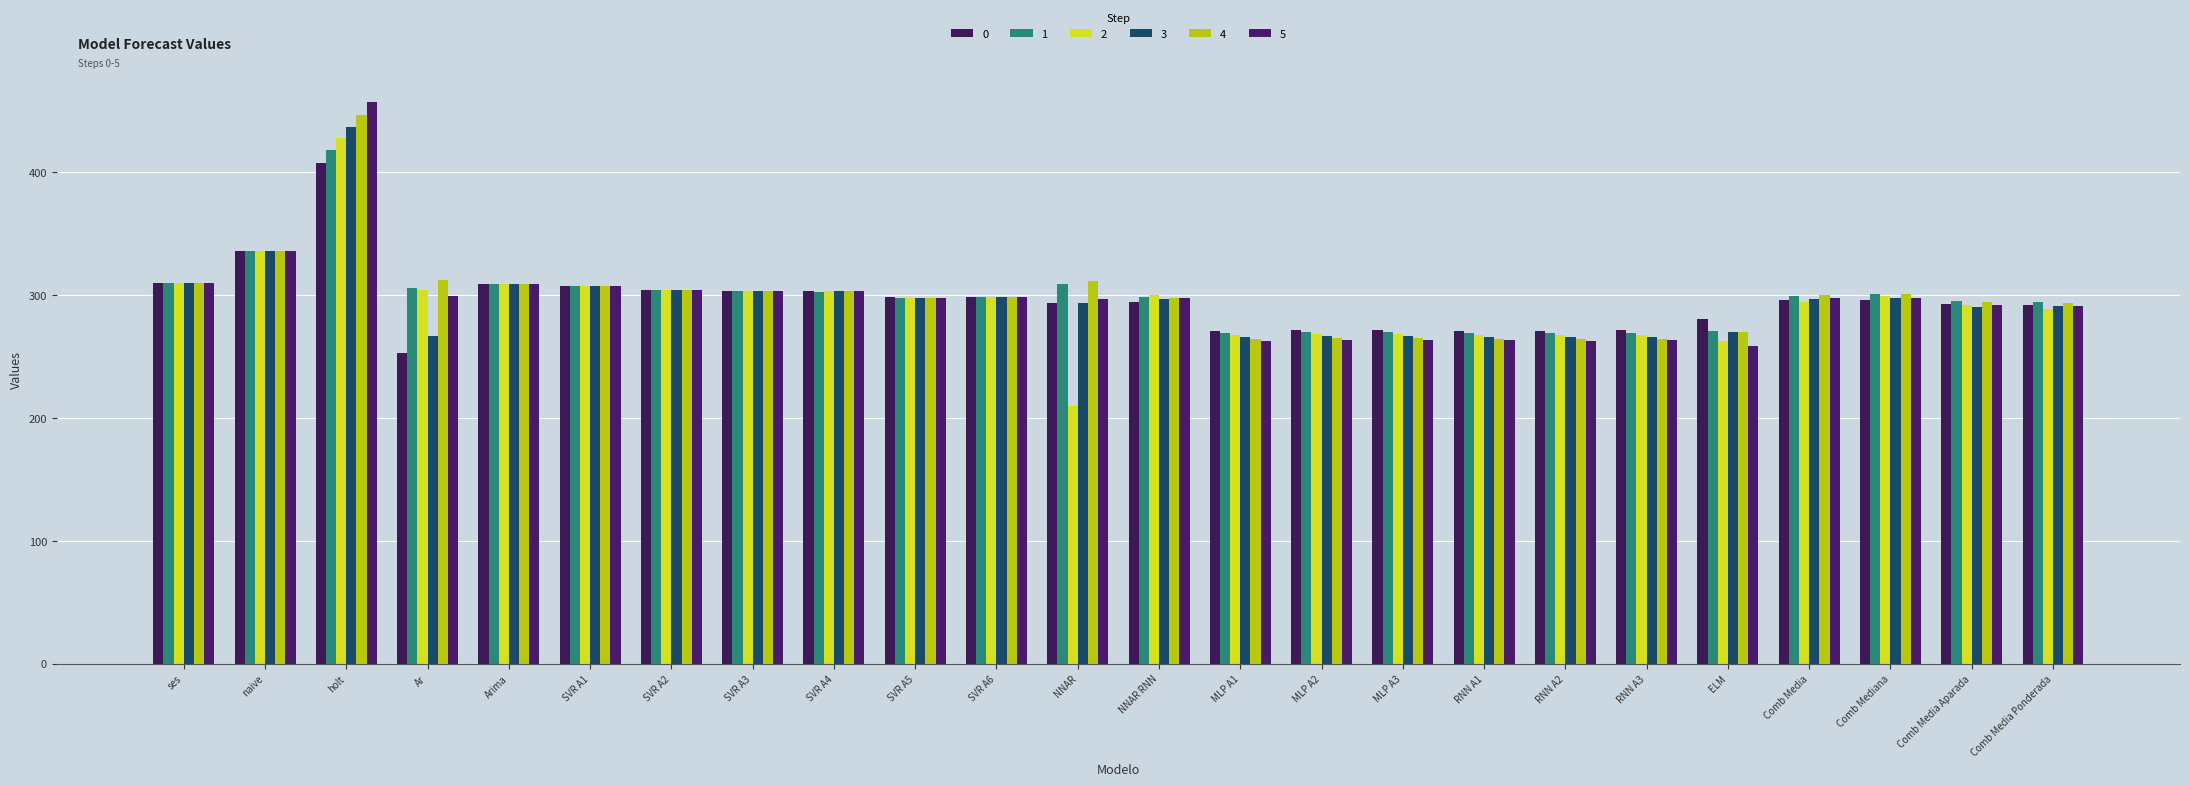

What is the sum of the 5 values at RNN A3 and holt?

720.1